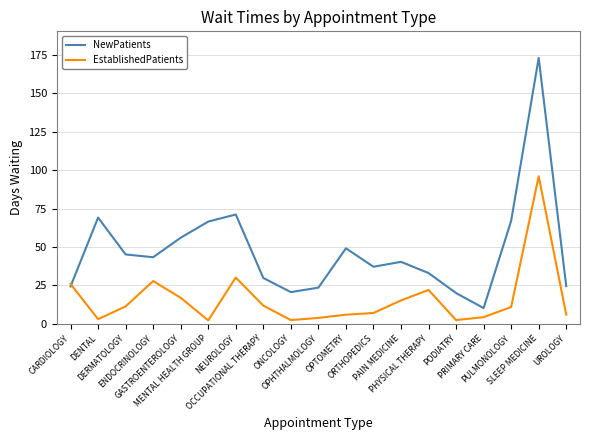

Does the chart have visible grid lines?

Yes